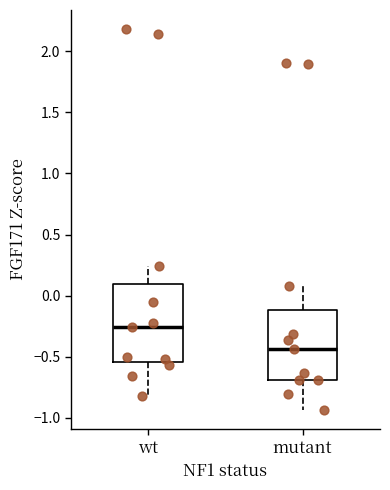

Where does the lower whisker of the box for wt end on the y-axis? The values are not printed on the chart, so give them approximately, as read against the axis.

-0.80